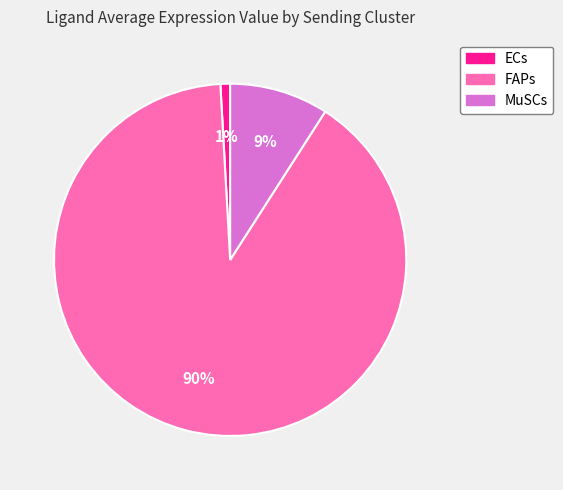

True or false: FAPs accounts for 99% of the total.

False